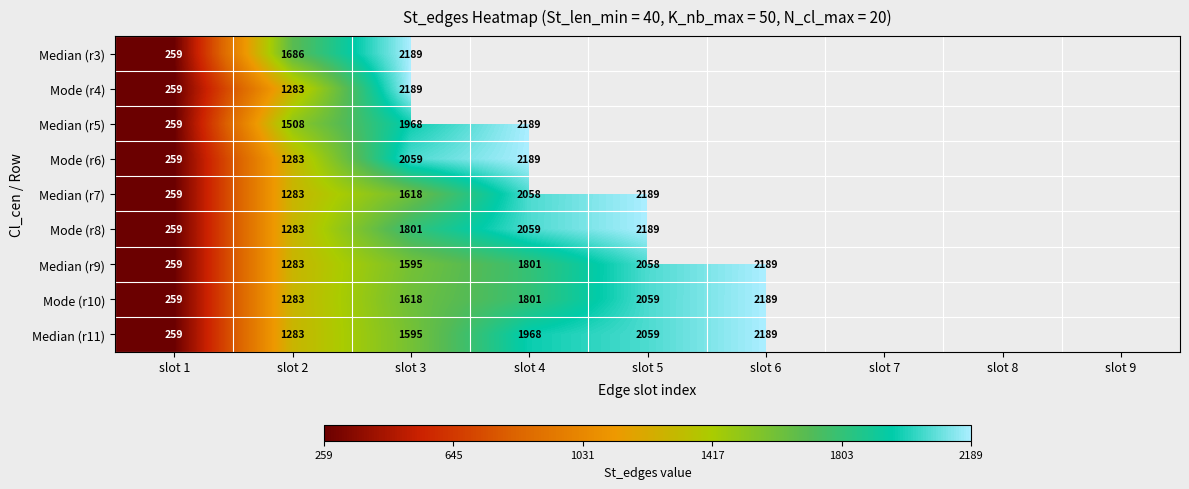

True or false: Mode (r10) has a value of 259 at slot 1.

True